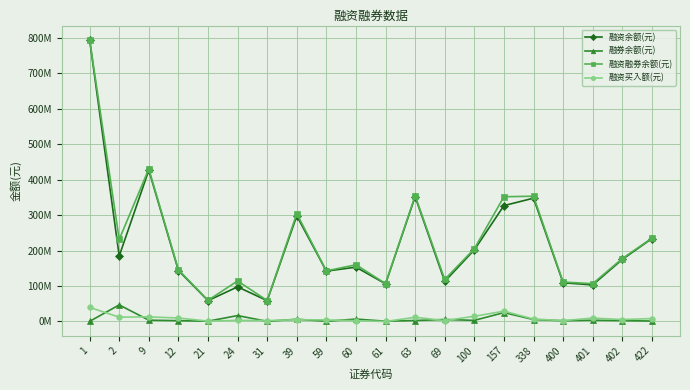

At how many categories does at least one series exceed 232508973?

7